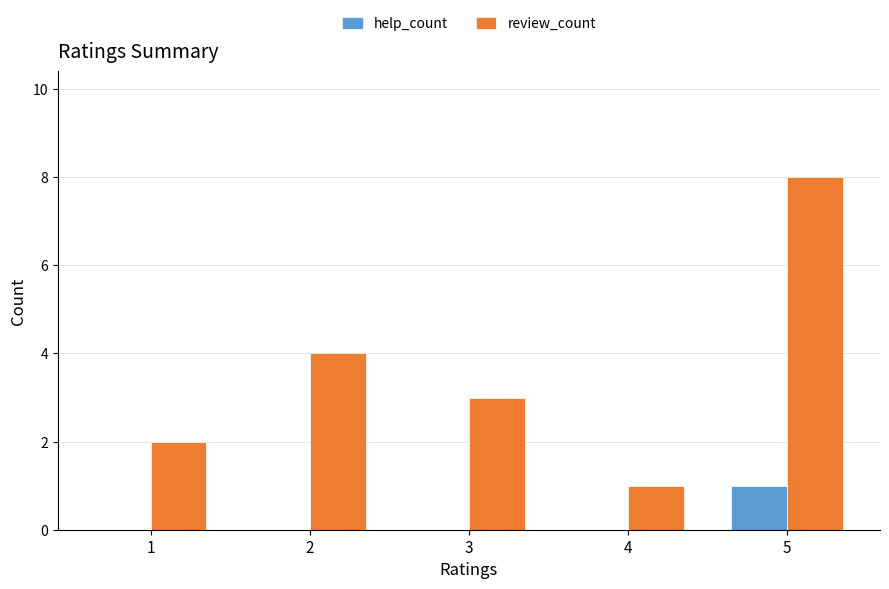

Does the chart contain stacked bars?

No